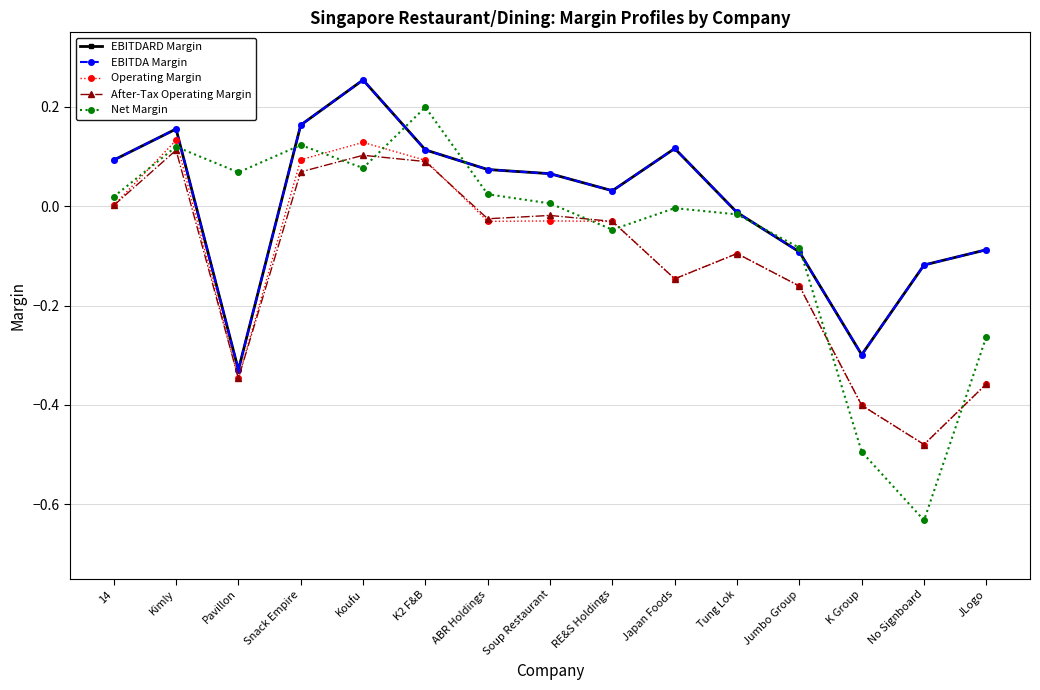

Is this an area chart (filled region under the line)?

No